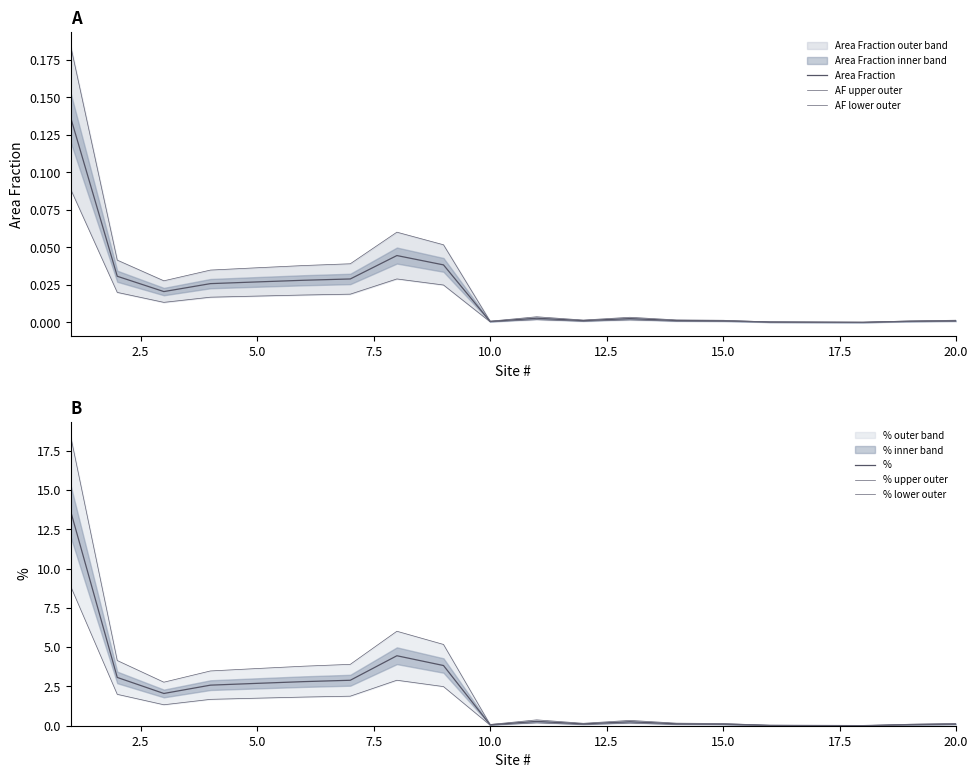

Is it true that Area Fraction equals 0.0 at 15.0?

True